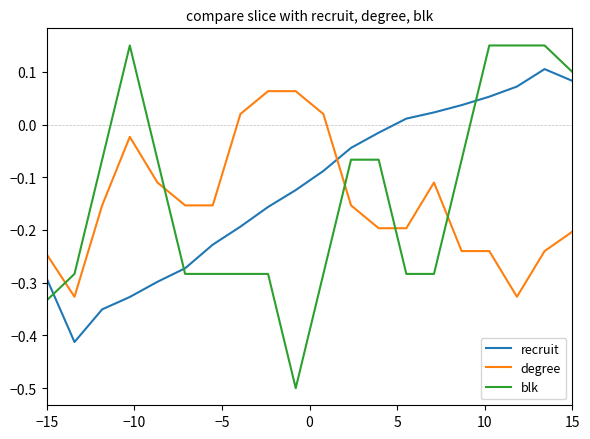

After their last crossing, which series has the higher values: degree or recruit?

recruit